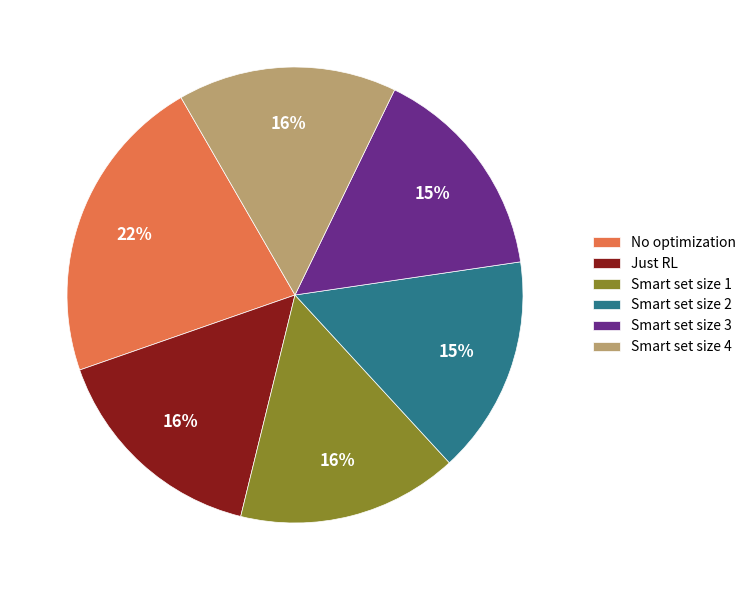

How many slices are in this pie chart?

6